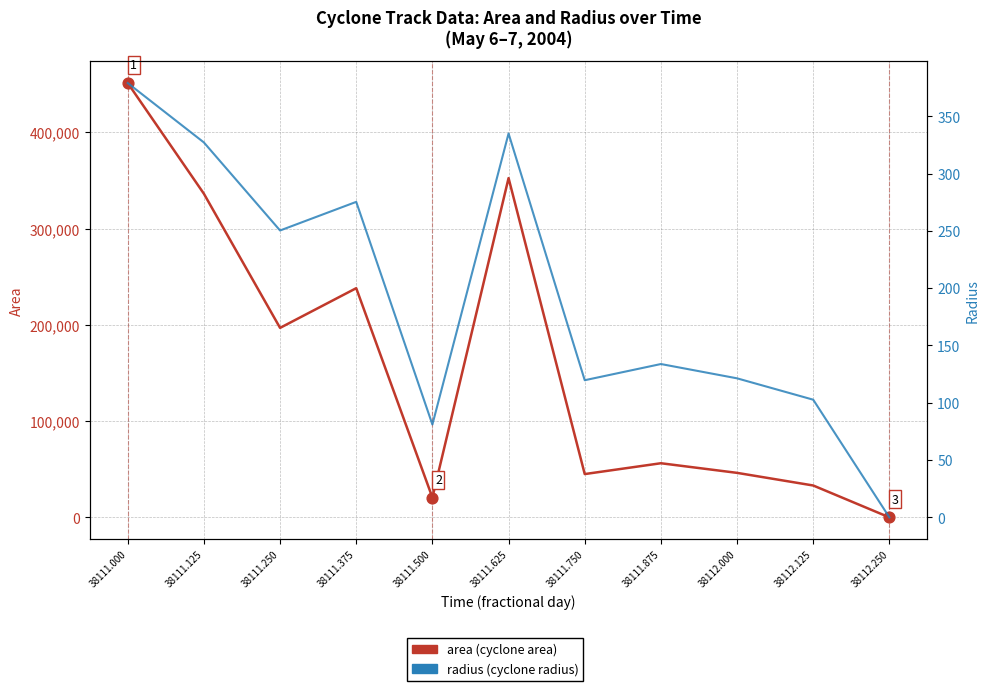

Is the value of radius at 38111.875 greater than the value of area at 38111.750?

No